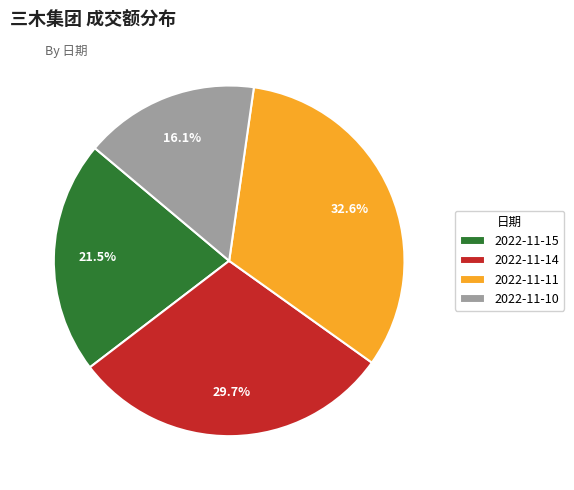

To the nearest percent, what portion does 2022-11-11 represent?

33%